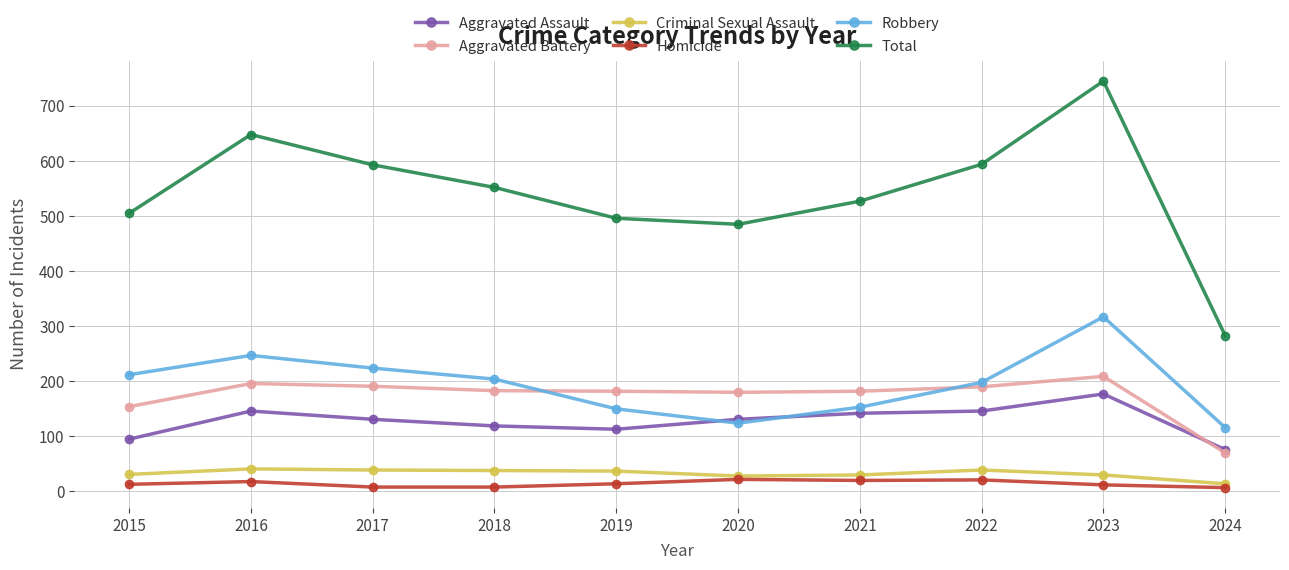

What is the total value across all series at 2023?

1490